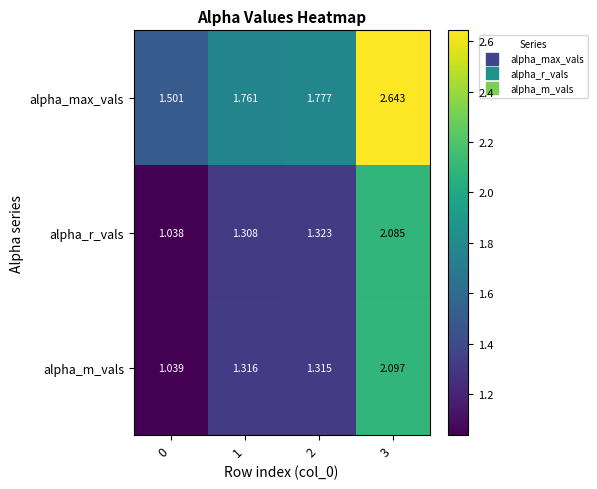

What is the total value across all series at 2?

4.4